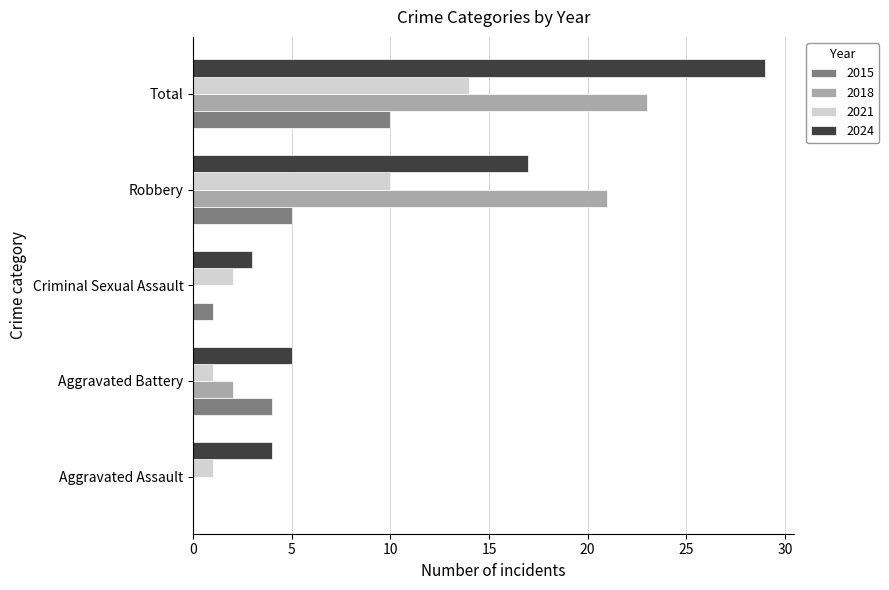

How many series are shown in this chart?

4